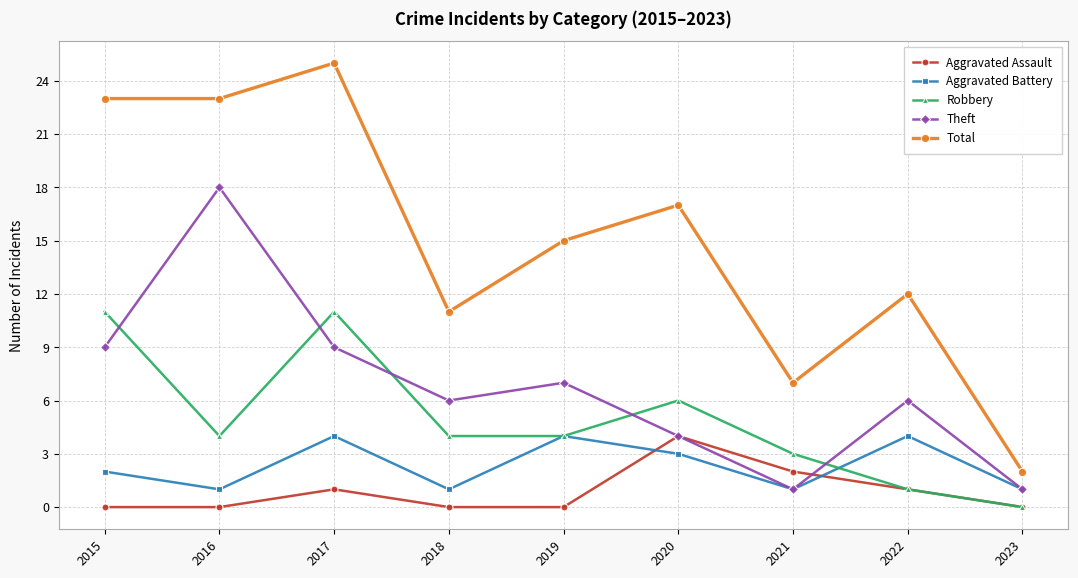

Reading left to right, what are all the values shown in this chart?

Aggravated Assault: 2015=0	2016=0	2017=1	2018=0	2019=0	2020=4	2021=2	2022=1	2023=0
Aggravated Battery: 2015=2	2016=1	2017=4	2018=1	2019=4	2020=3	2021=1	2022=4	2023=1
Robbery: 2015=11	2016=4	2017=11	2018=4	2019=4	2020=6	2021=3	2022=1	2023=0
Theft: 2015=9	2016=18	2017=9	2018=6	2019=7	2020=4	2021=1	2022=6	2023=1
Total: 2015=23	2016=23	2017=25	2018=11	2019=15	2020=17	2021=7	2022=12	2023=2